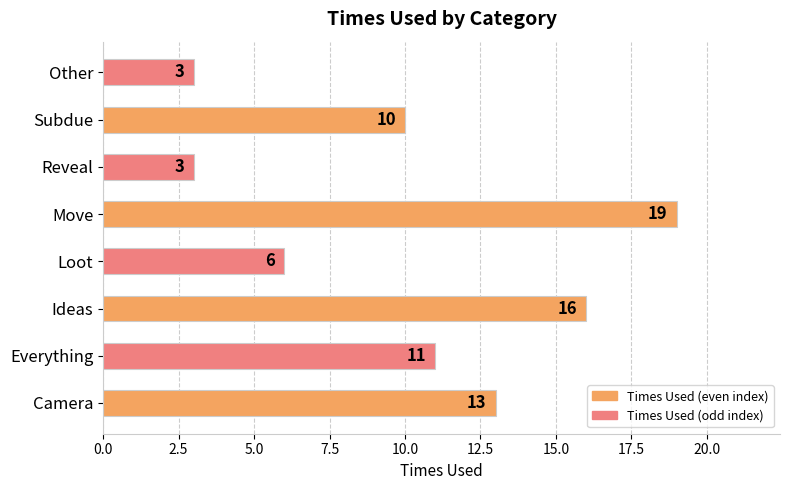

Is it true that the value at Move is 19?

True